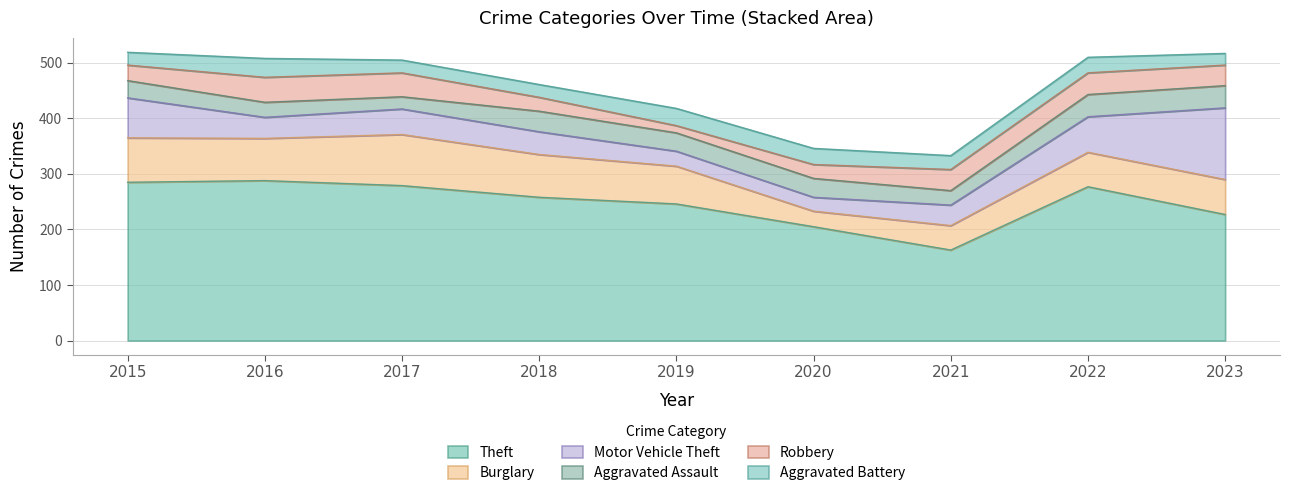

Is it true that Robbery equals 60 at 2021?

False